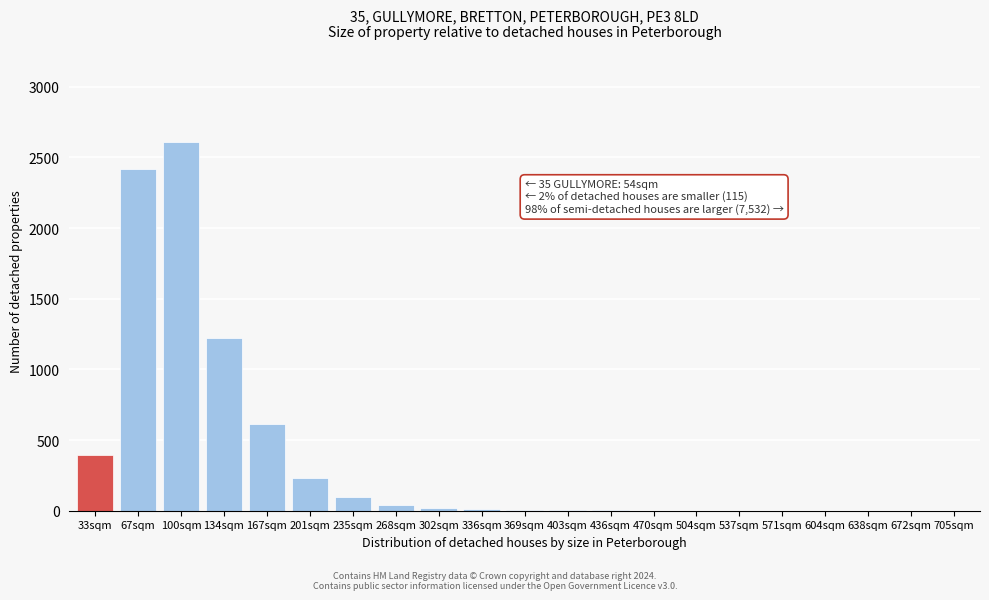

What is the change in value from 100sqm to 201sqm?

-2375